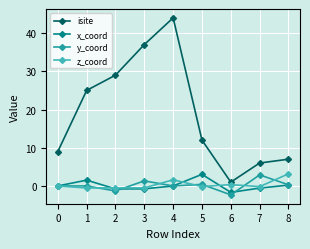

What is the greatest value displayed?

44.0